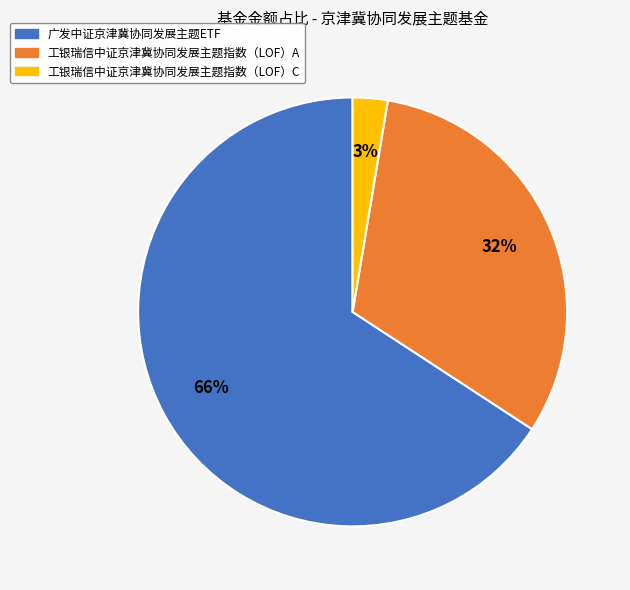

Which slice is the largest?

广发中证京津冀协同发展主题ETF